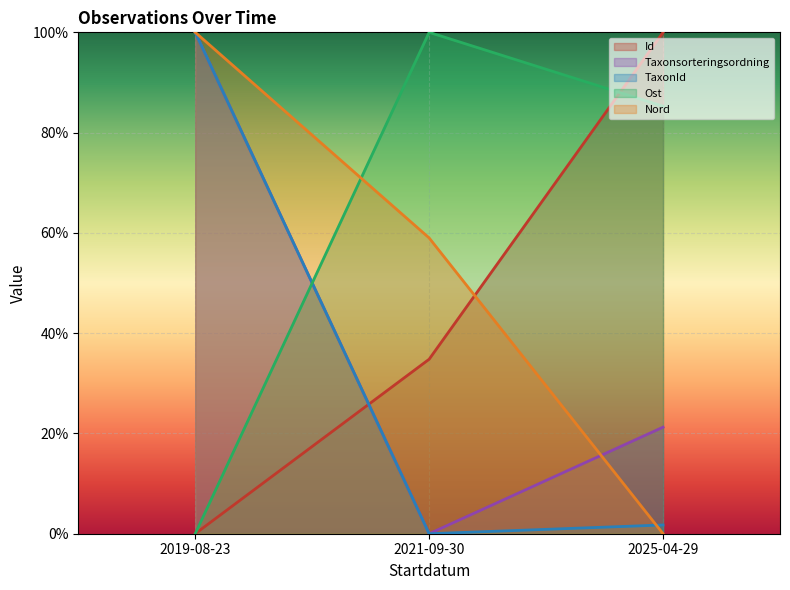

What is the average value of the Nord series?

0.5